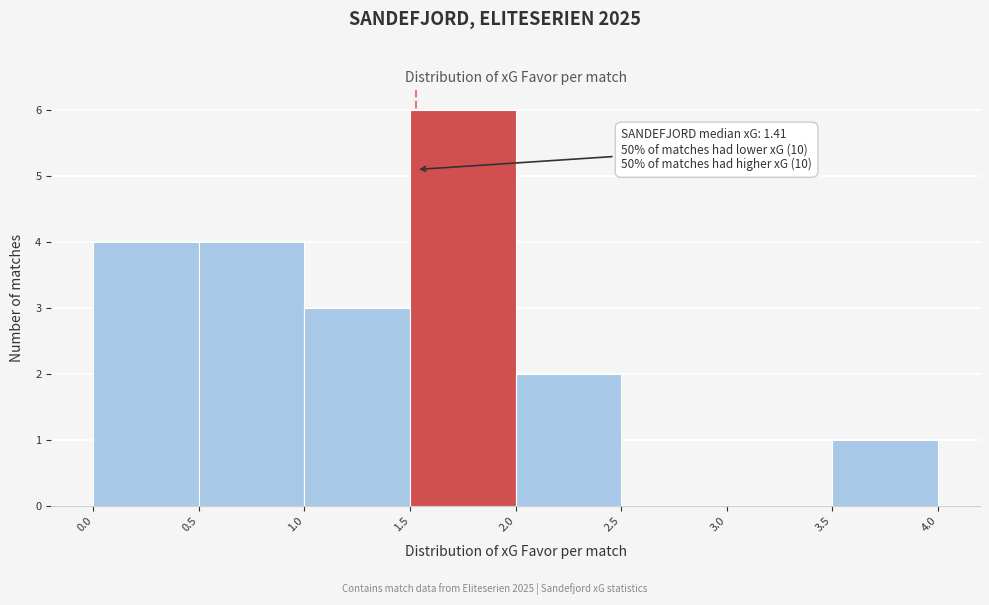

Over which range of the x-axis is the bar tallest?

1.5 to 2.0